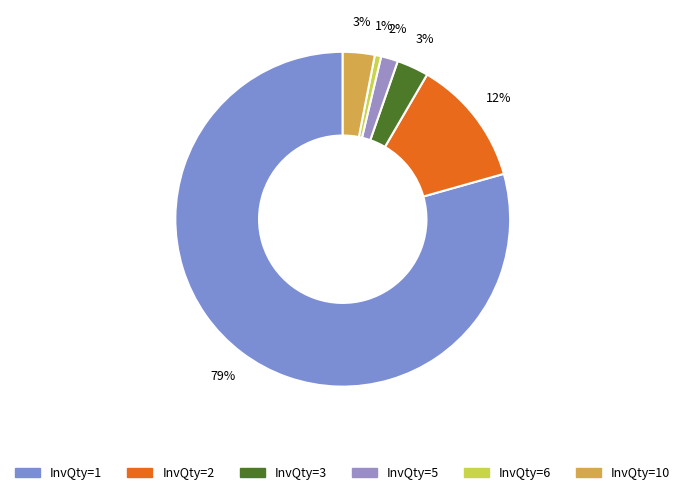

Between InvQty=2 and InvQty=10, which is larger?

InvQty=2